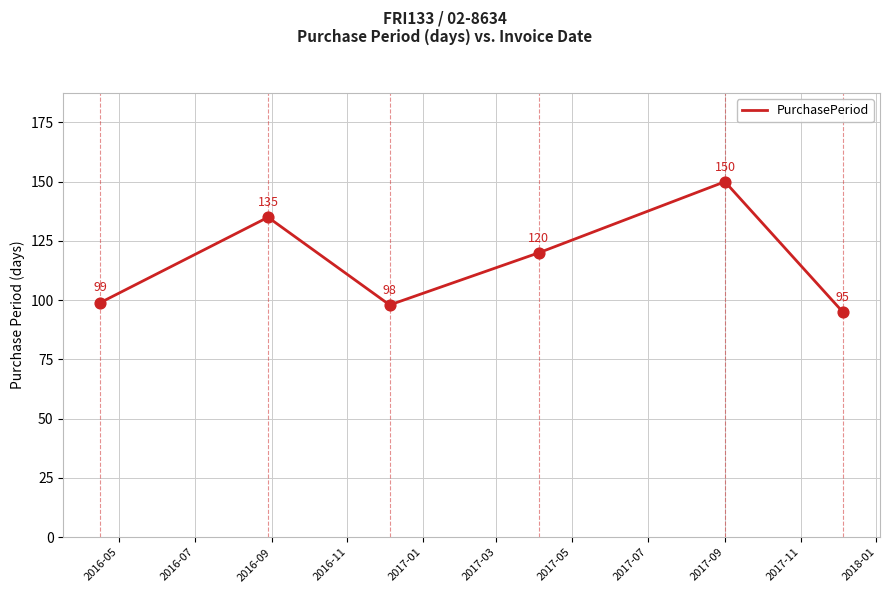

What is the maximum value shown in the chart?

150